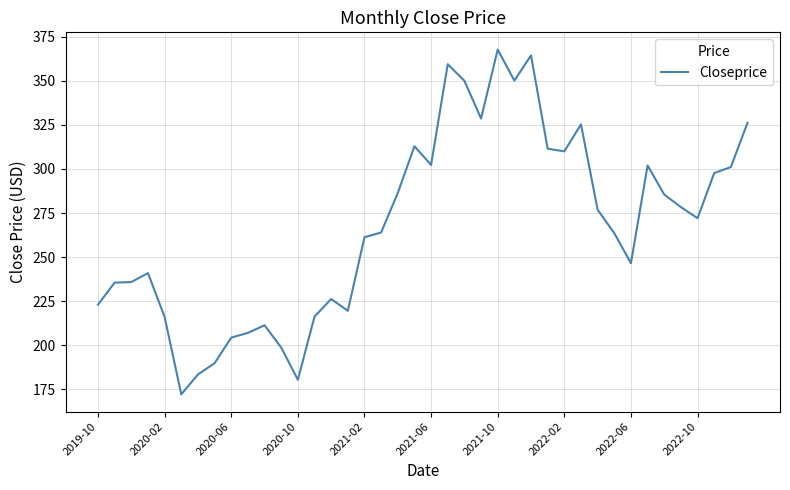

What is the value of the 7th point from the left?

183.5